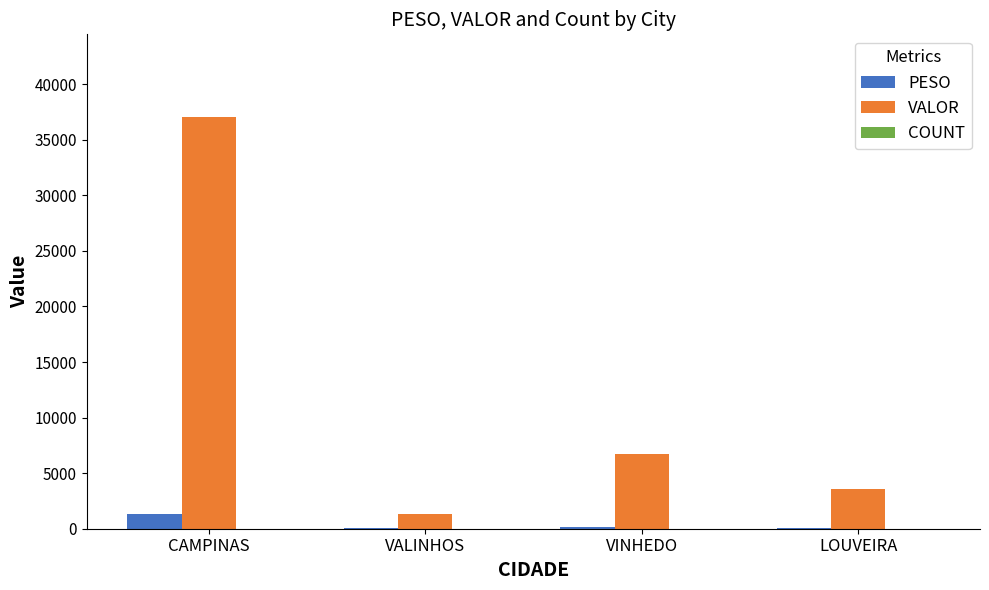

Are the bars horizontal?

No